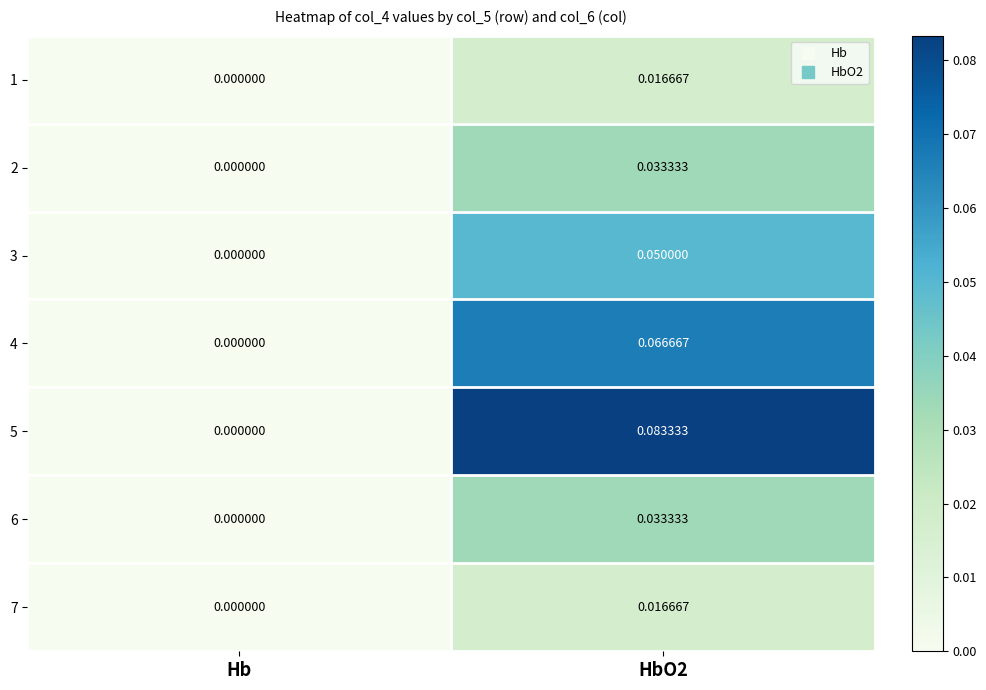

Which series has the largest total across all categories?

5